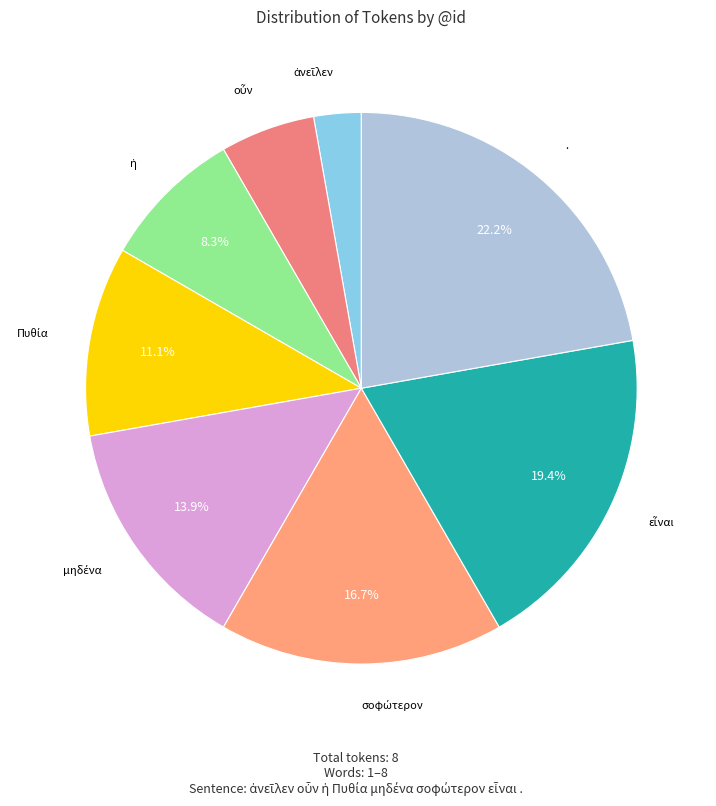

Count the number of slices in the pie.

8